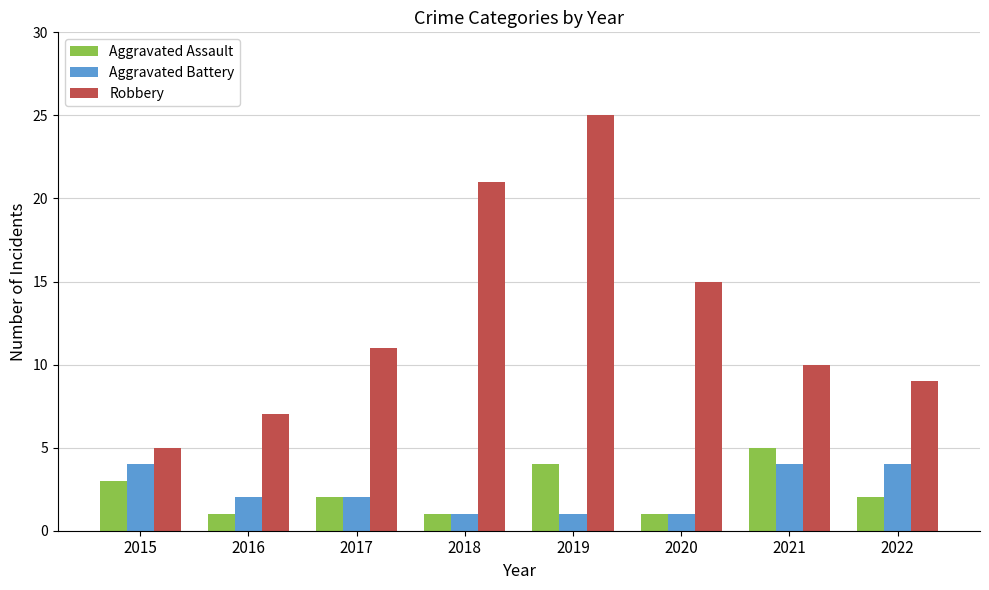

Reading right to left, transcribe all the data shown in this chart.

Aggravated Assault: 2	5	1	4	1	2	1	3
Aggravated Battery: 4	4	1	1	1	2	2	4
Robbery: 9	10	15	25	21	11	7	5